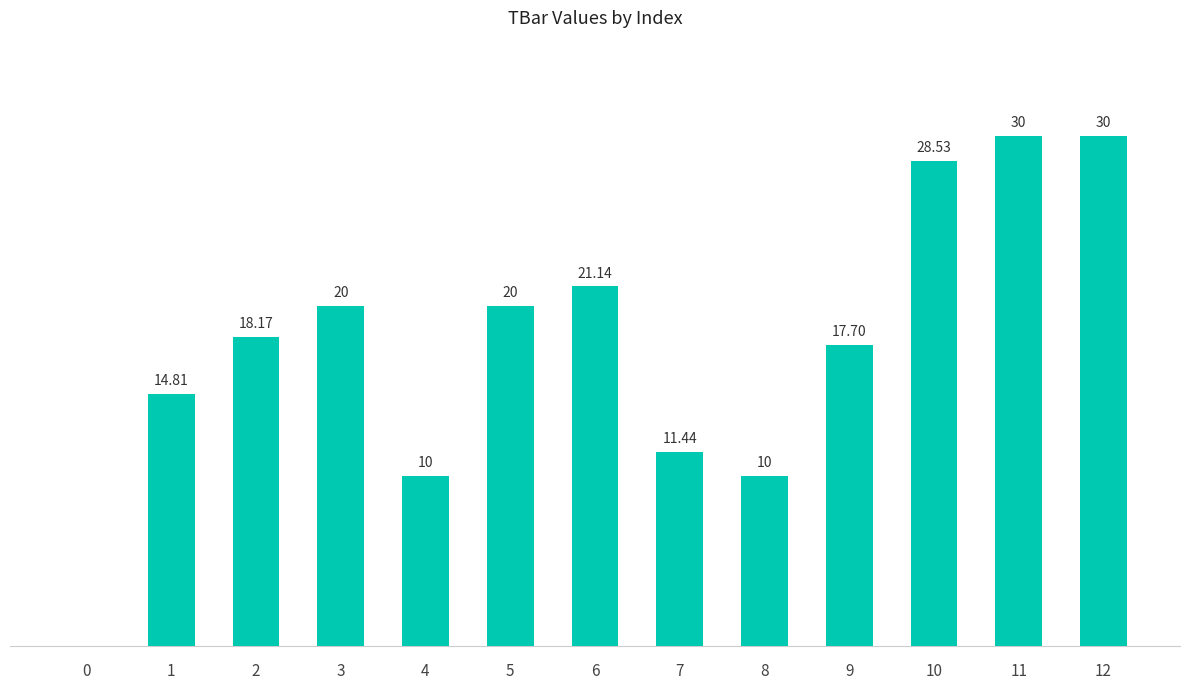

Which label corresponds to the largest value in the chart?

11